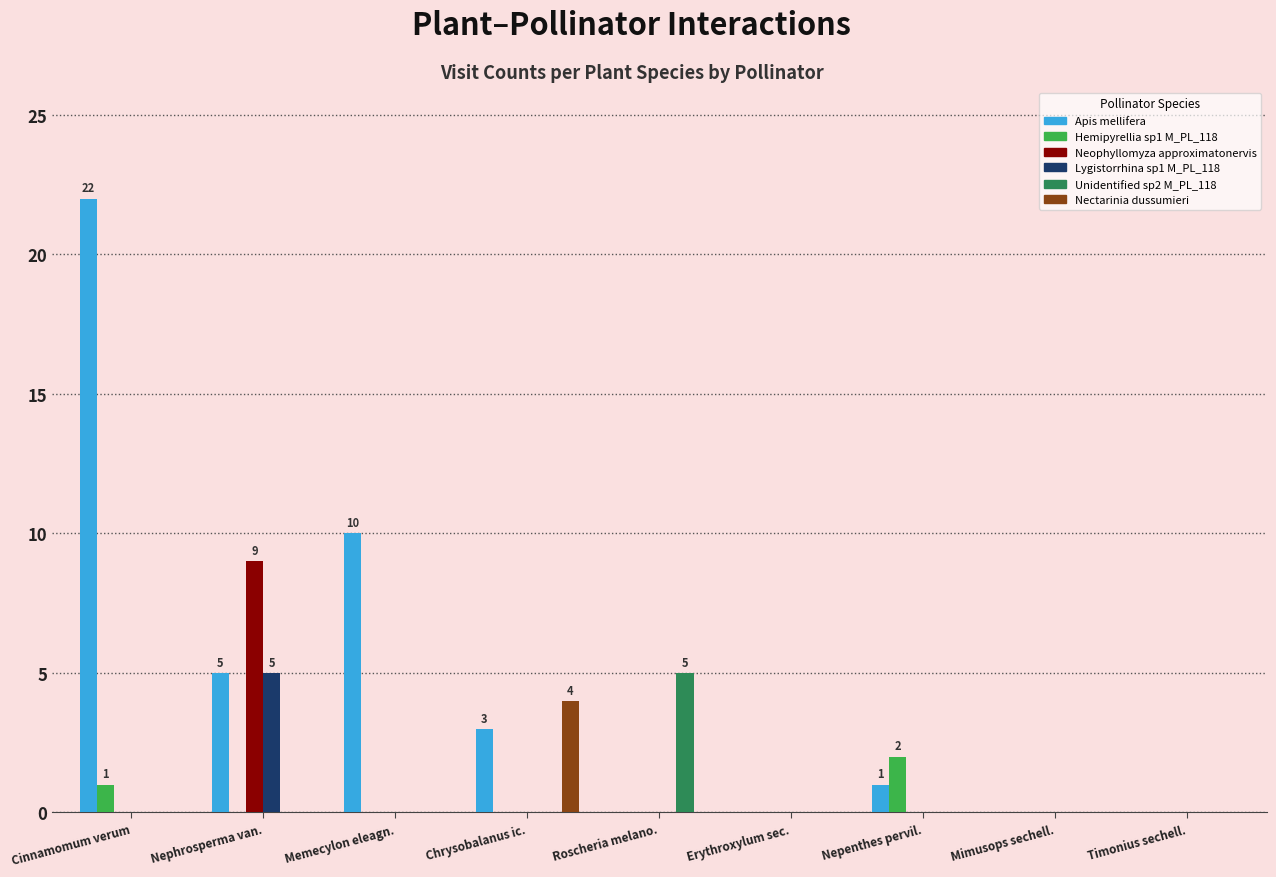

What is the average value of the Neophyllomyza approximatonervis series?

1